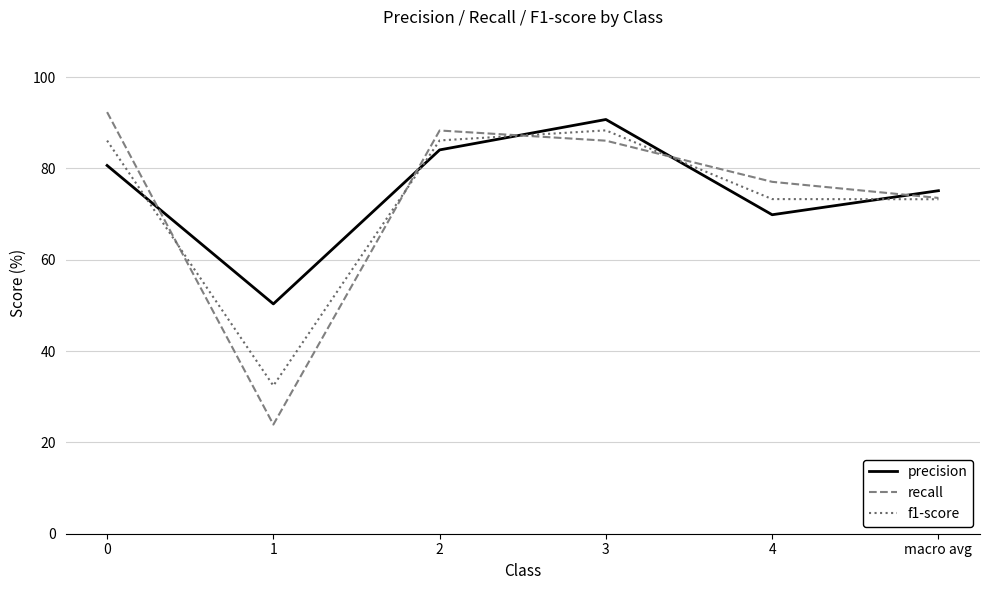

What is the total value across all series at 0?

259.0